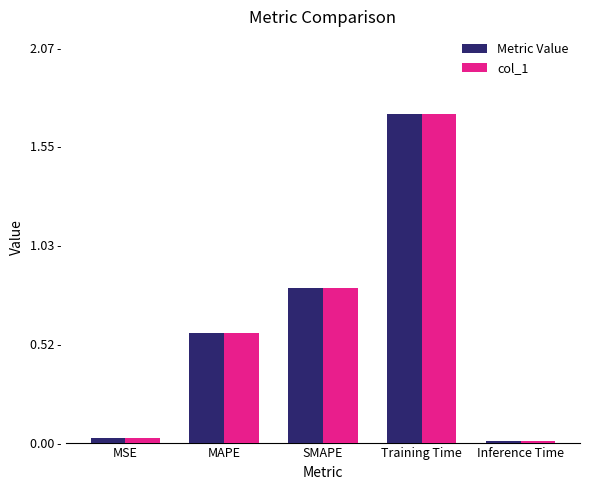

What is the total value across all series at MSE?

0.1